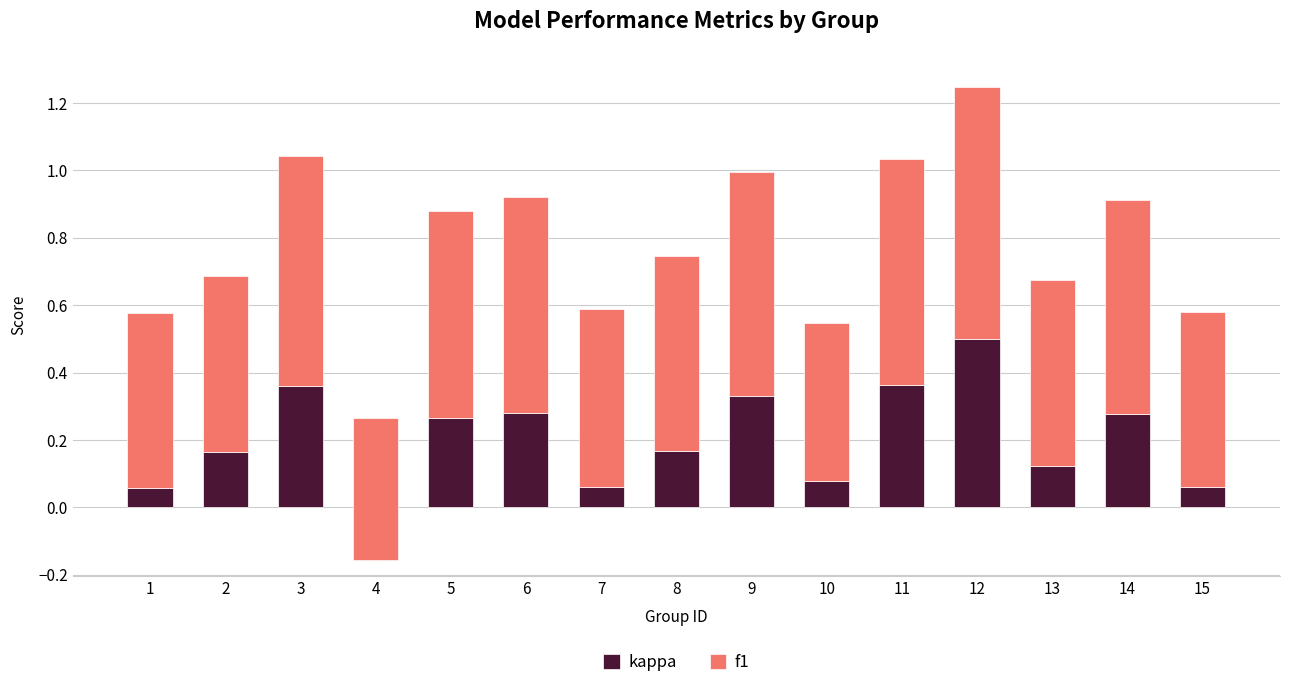

Rank the series at 12 from highest to lowest value.

f1, kappa